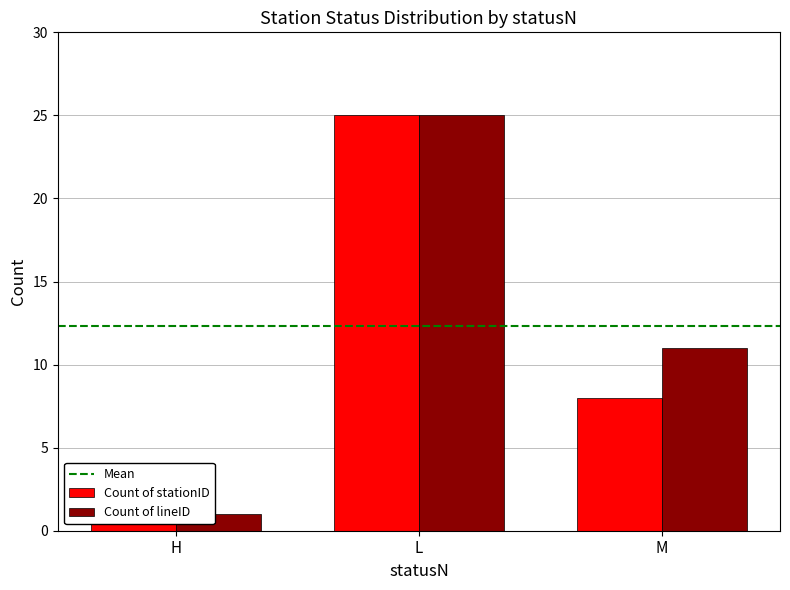

What is the value of the Count of lineID bar at the 1st from the left?

1